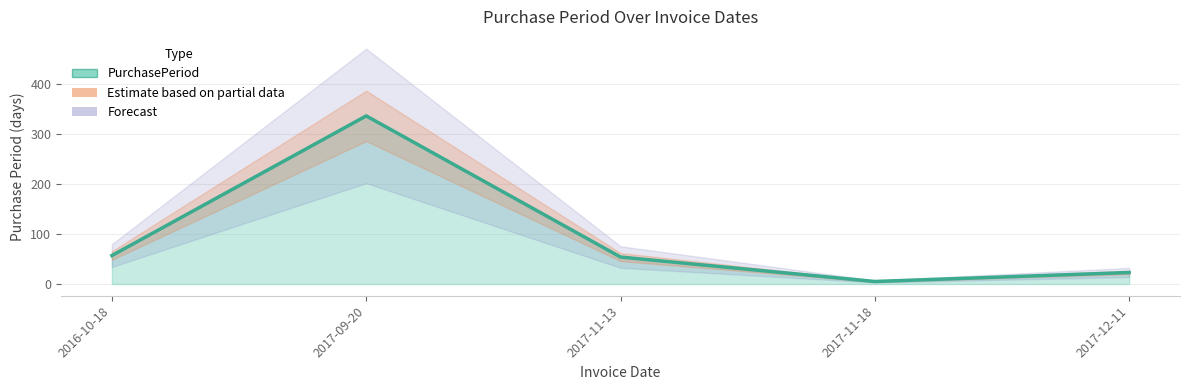

What is the difference between the values at 2017-11-18 and 2017-11-13?

49